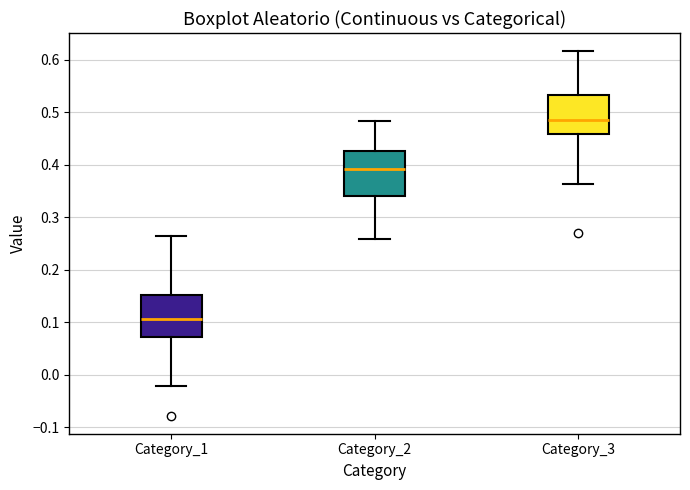

Where does the median line of the box for Category_2 sit on the y-axis? The values are not printed on the chart, so give them approximately, as read against the axis.

0.39